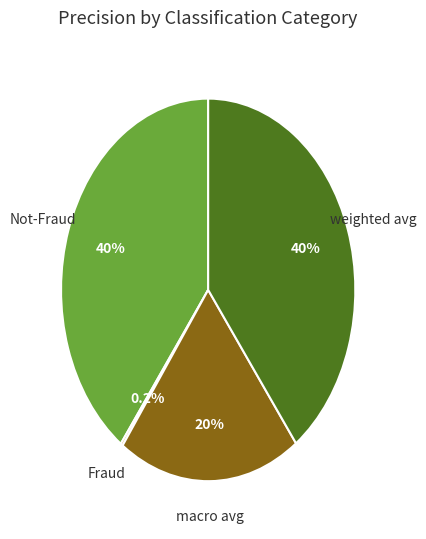

Does weighted avg represent more than half of the total?

No